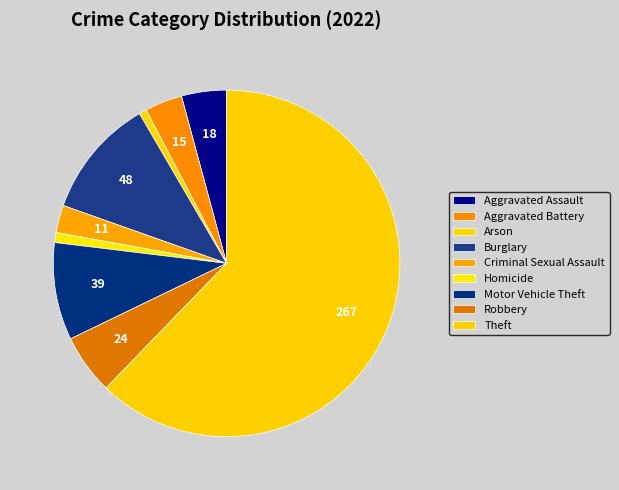

To the nearest percent, what is the difference between the Theft and Arson slice percentages?

62%